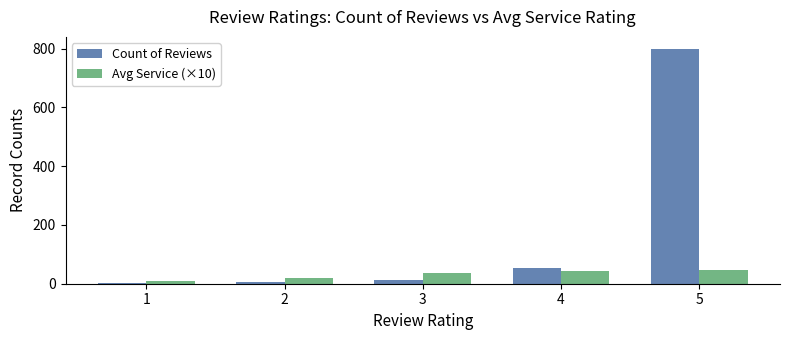

The value of Count of Reviews at 5 is 800. True or false?

True